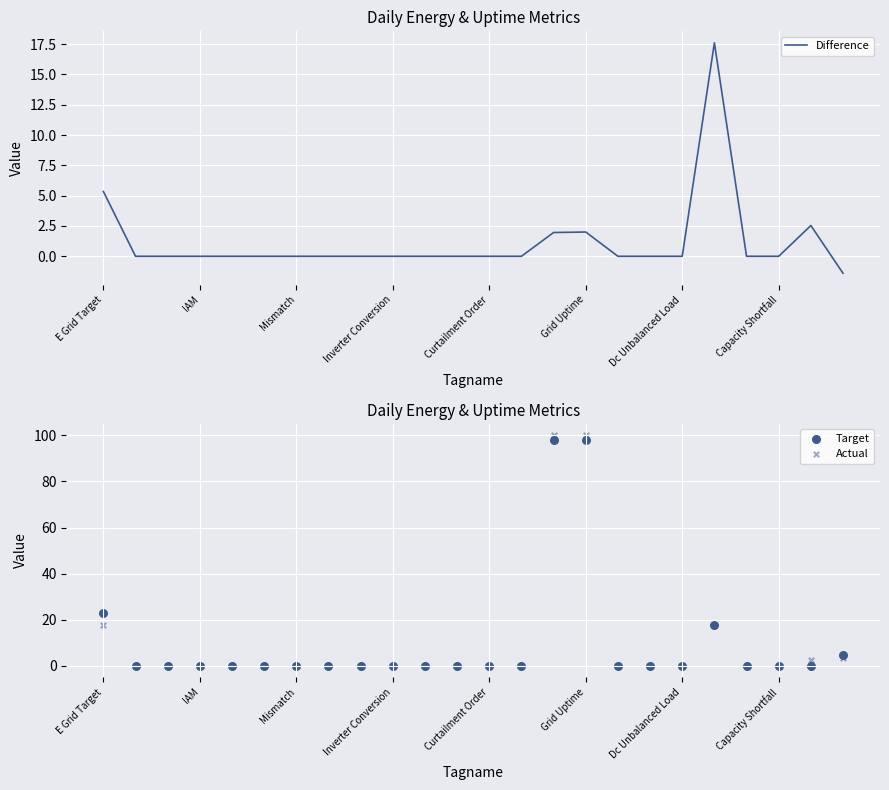

What are all the series names shown in the legend?

Difference, Target, Actual